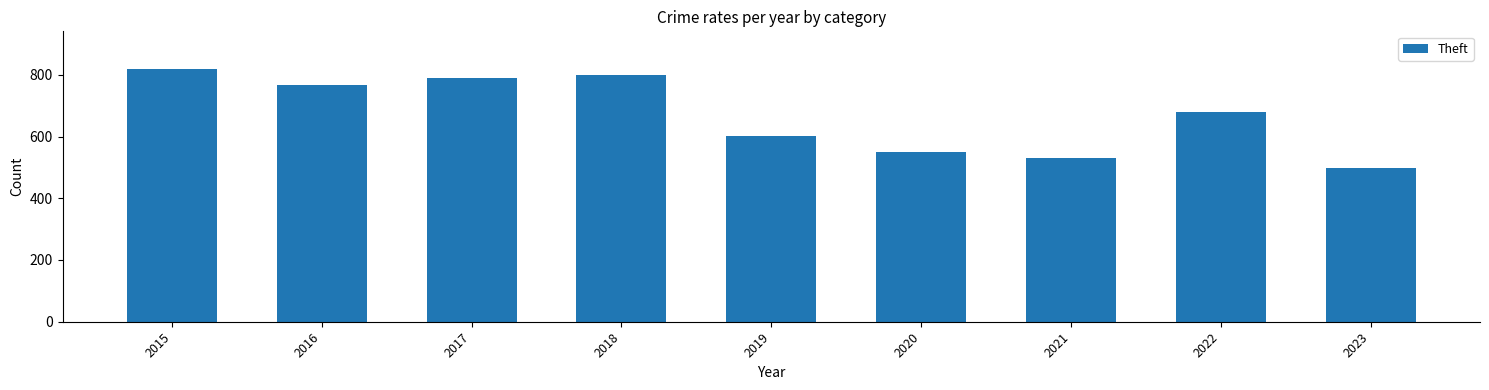

What value does the data have at 2017, to the nearest 5?

790